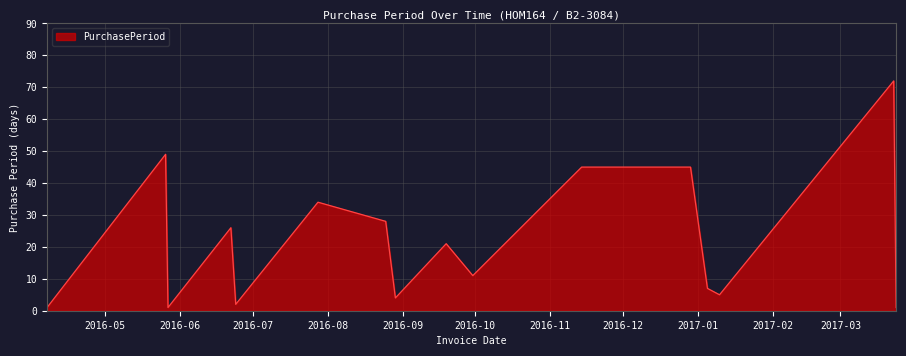

What is the maximum value shown in the chart?

72